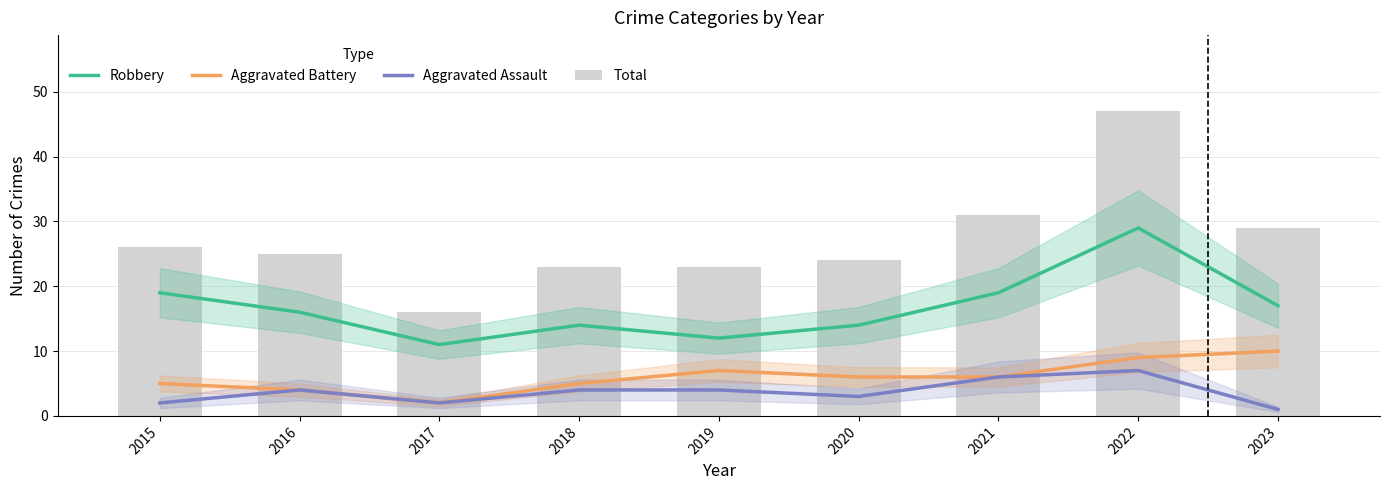

Is it true that Aggravated Battery equals 10 at 2023?

True